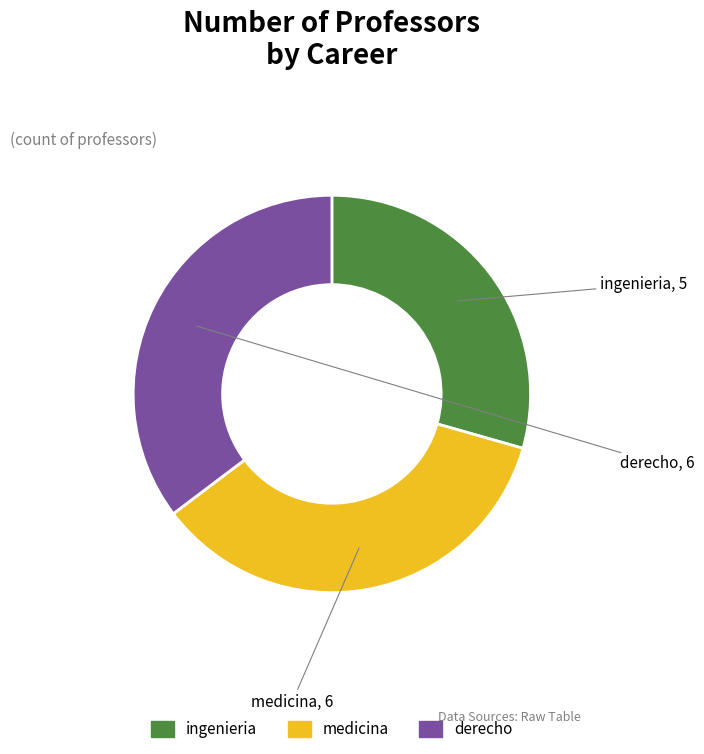

True or false: medicina accounts for 45% of the total.

False